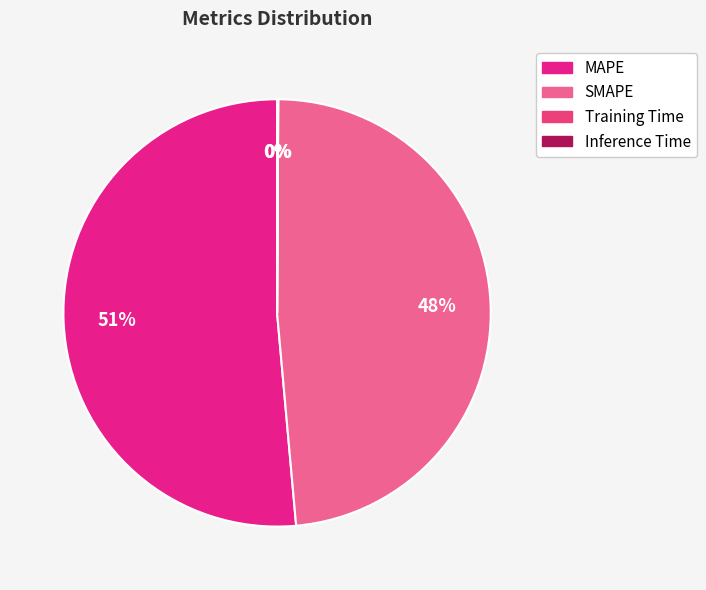

What percentage do SMAPE and MAPE together represent?

99.9%